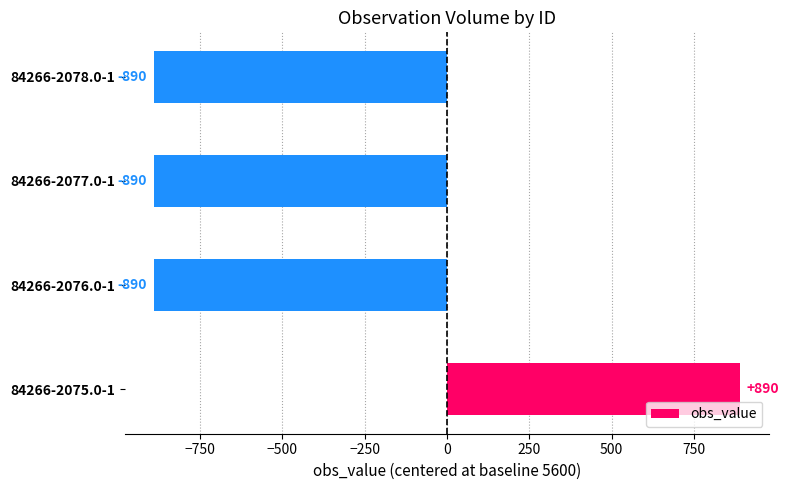

What is the difference between the maximum and minimum values?

1780